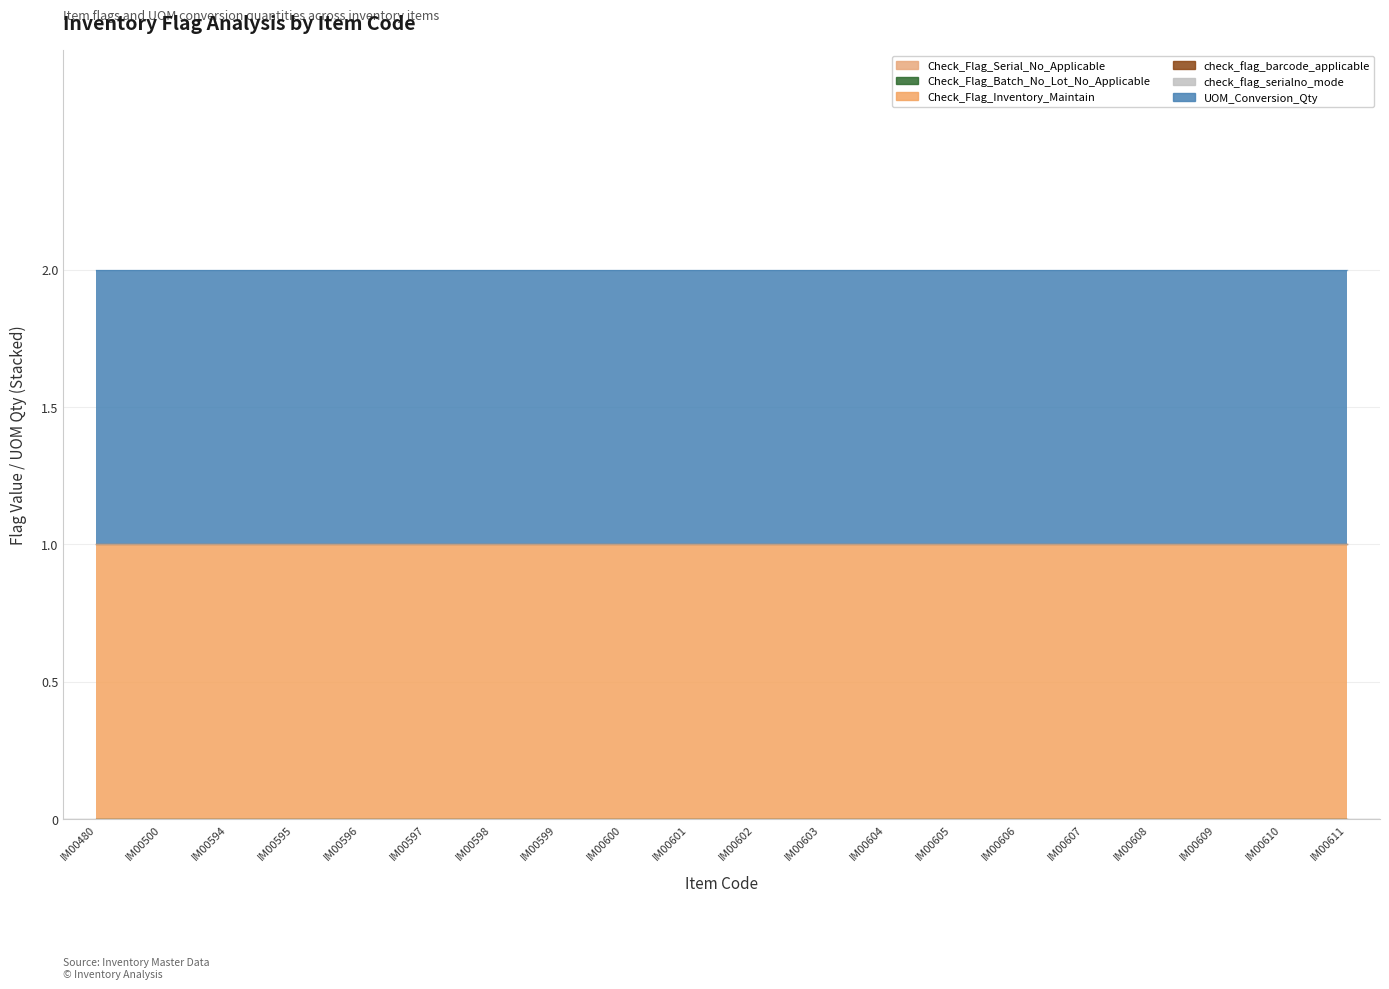

Count the number of categories in the chart.

20